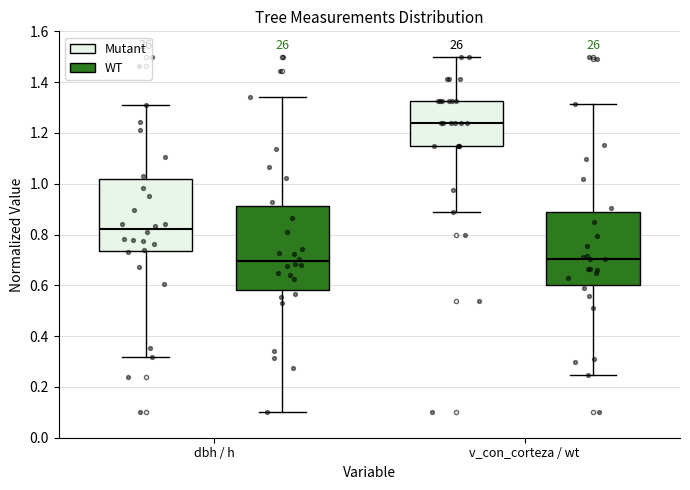

Comparing the boxes themselves (not the whiskers), which one is the tallest?

dbh / h (WT)